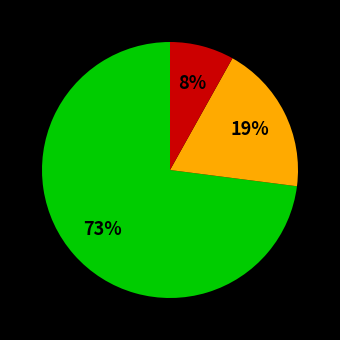

Does any single category account for the majority?

Yes